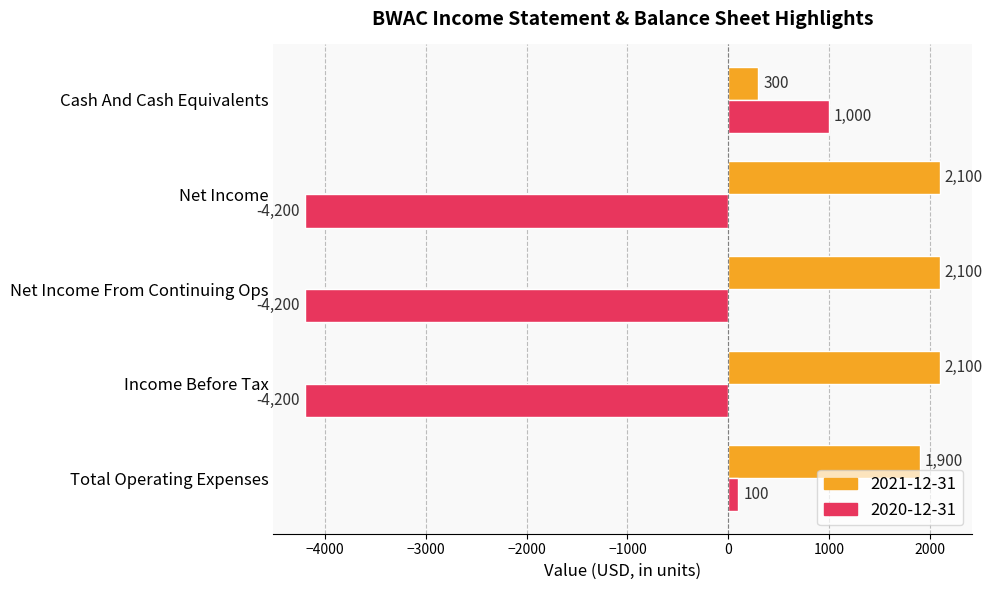

What is the average value of the 2021-12-31 series?

1700